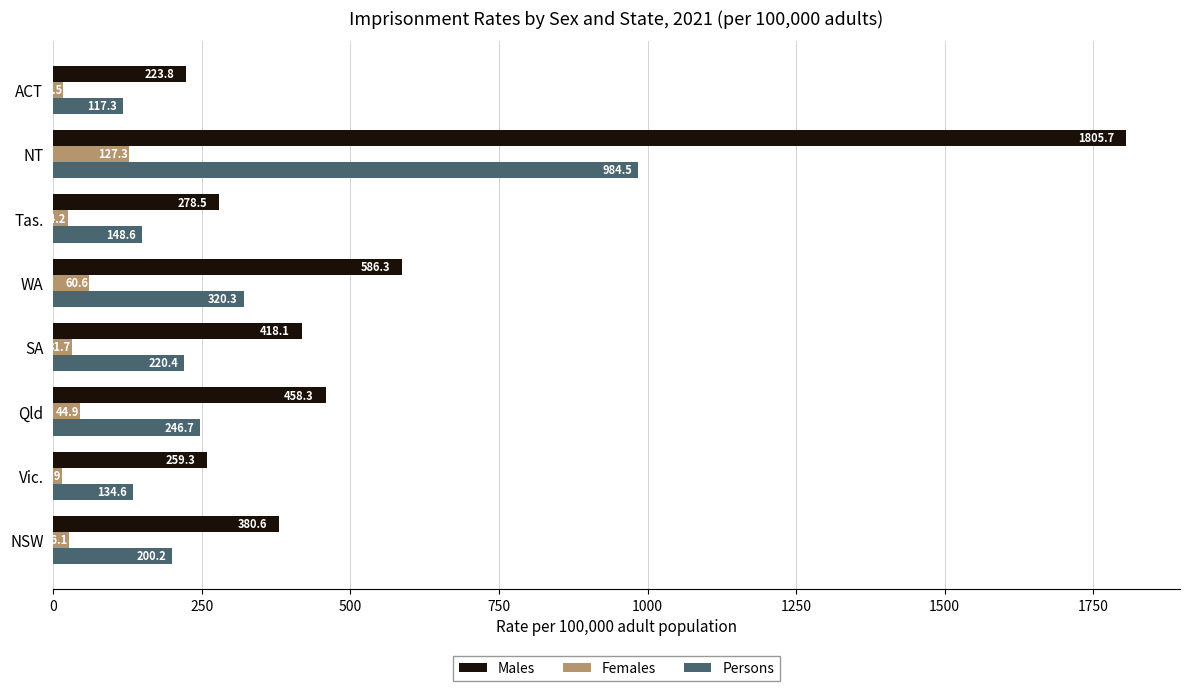

At how many categories does at least one series exceed 278?

6